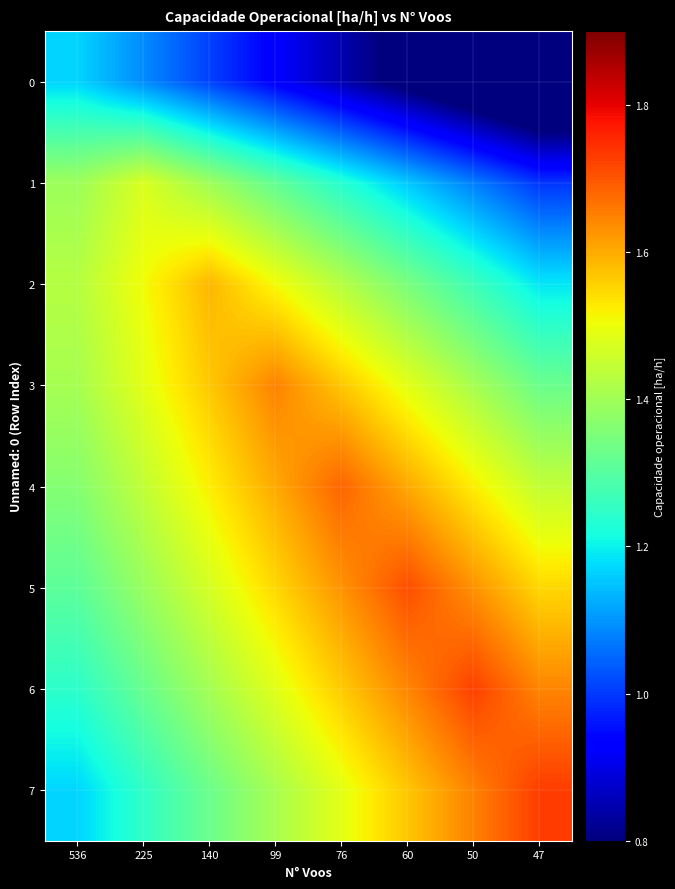

Reading left to right, what are all the values shown in this chart?

0: 536=1.2	225=1.1	140=1.0	99=0.9	76=0.8	60=0.8	50=0.7	47=0.6
1: 536=1.4	225=1.5	140=1.4	99=1.3	76=1.2	60=1.2	50=1.1	47=1.0
2: 536=1.4	225=1.5	140=1.6	99=1.5	76=1.4	60=1.3	50=1.3	47=1.2
3: 536=1.4	225=1.5	140=1.6	99=1.6	76=1.6	60=1.5	50=1.4	47=1.3
4: 536=1.4	225=1.4	140=1.5	99=1.6	76=1.7	60=1.6	50=1.5	47=1.4
5: 536=1.3	225=1.4	140=1.5	99=1.5	76=1.6	60=1.7	50=1.6	47=1.5
6: 536=1.2	225=1.3	140=1.4	99=1.5	76=1.6	60=1.6	50=1.7	47=1.6
7: 536=1.2	225=1.2	140=1.3	99=1.4	76=1.5	60=1.6	50=1.6	47=1.7